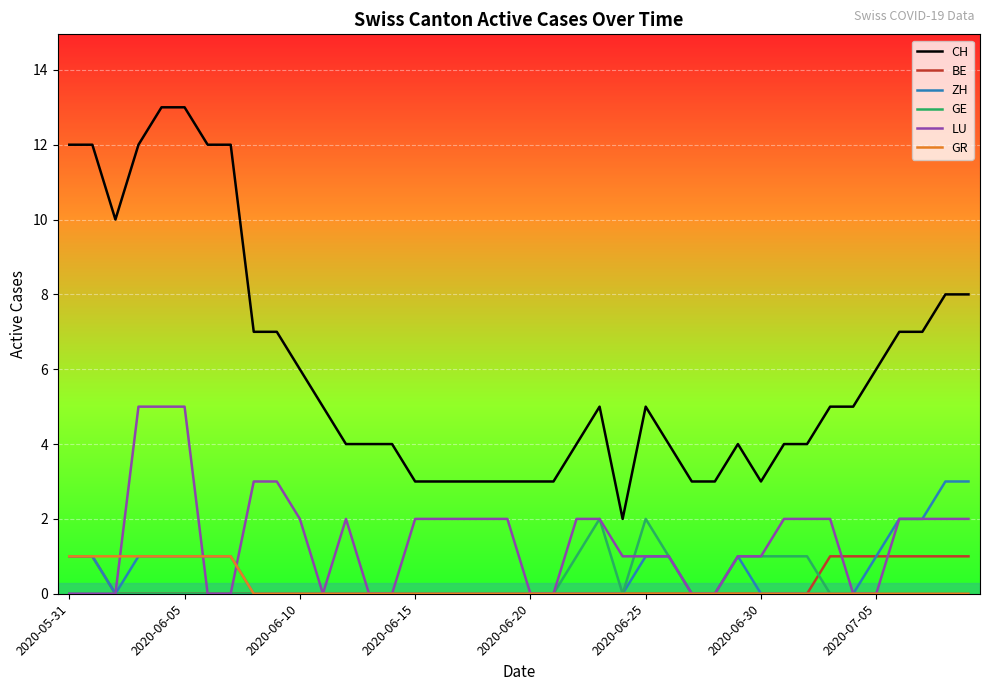

Which series has the widest spread of values?

CH